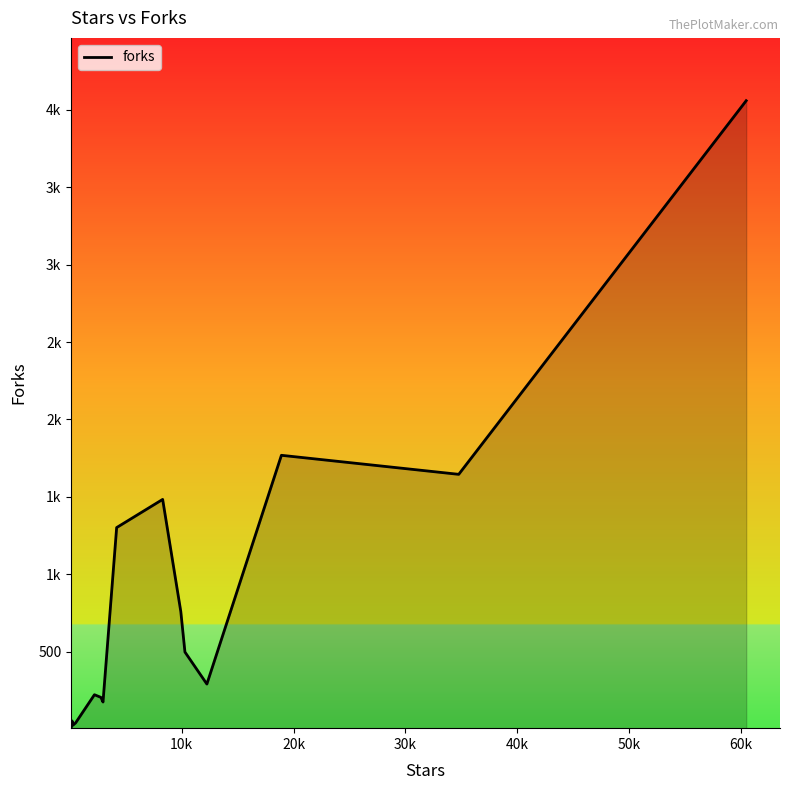

Does the chart display data point markers on the line(s)?

No